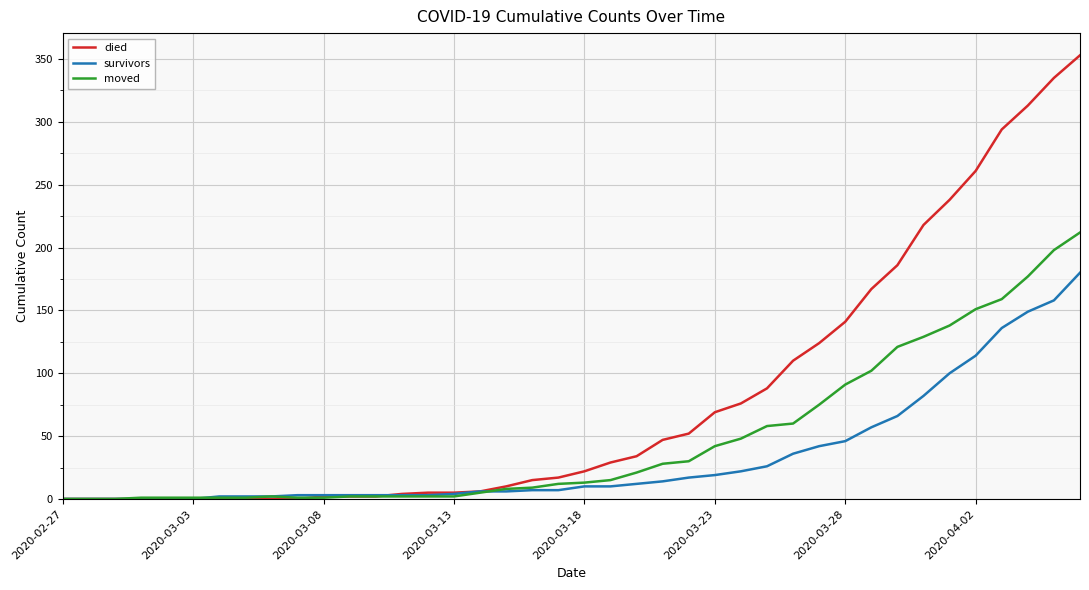

Which series has the largest total across all categories?

died